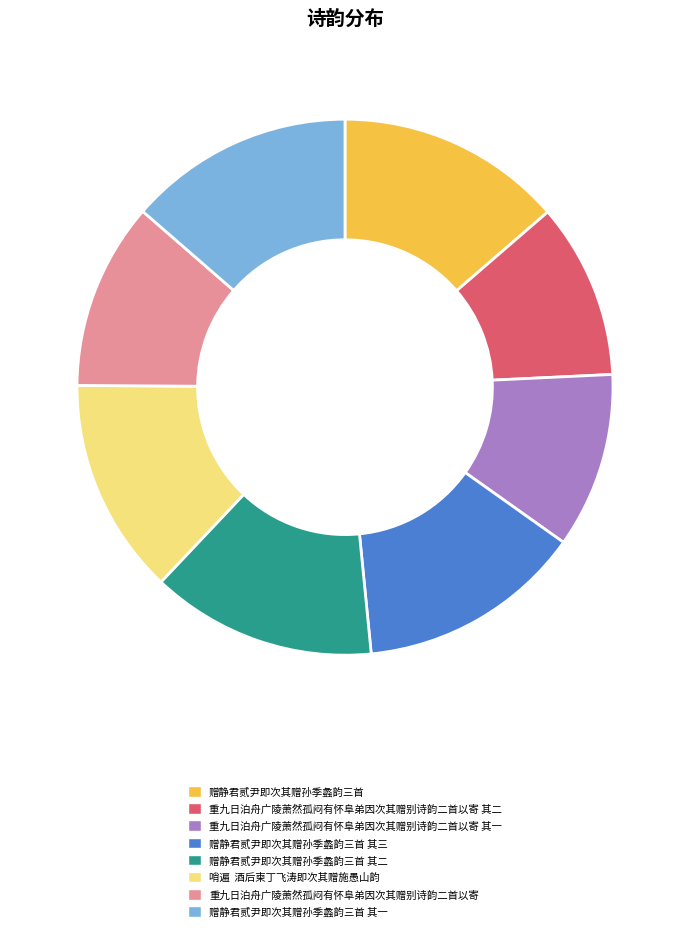

Combined, do 赠静君贰尹即次其赠孙季蠡韵三首 其三 and 哨遍 酒后柬丁飞涛即次其赠施愚山韵 account for over 50%?

No